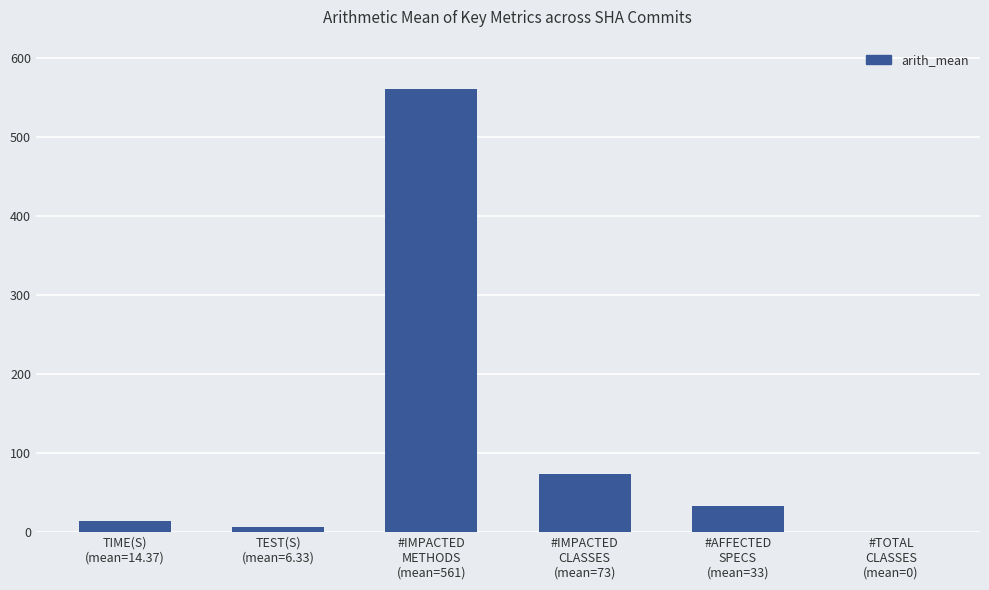

Reading left to right, list all the values displayed in this chart.

TIME(S)
(mean=14.37)=14.4	TEST(S)
(mean=6.33)=6.3	#IMPACTED
METHODS
(mean=561)=561.1	#IMPACTED
CLASSES
(mean=73)=73.0	#AFFECTED
SPECS
(mean=33)=32.6	#TOTAL
CLASSES
(mean=0)=0.0